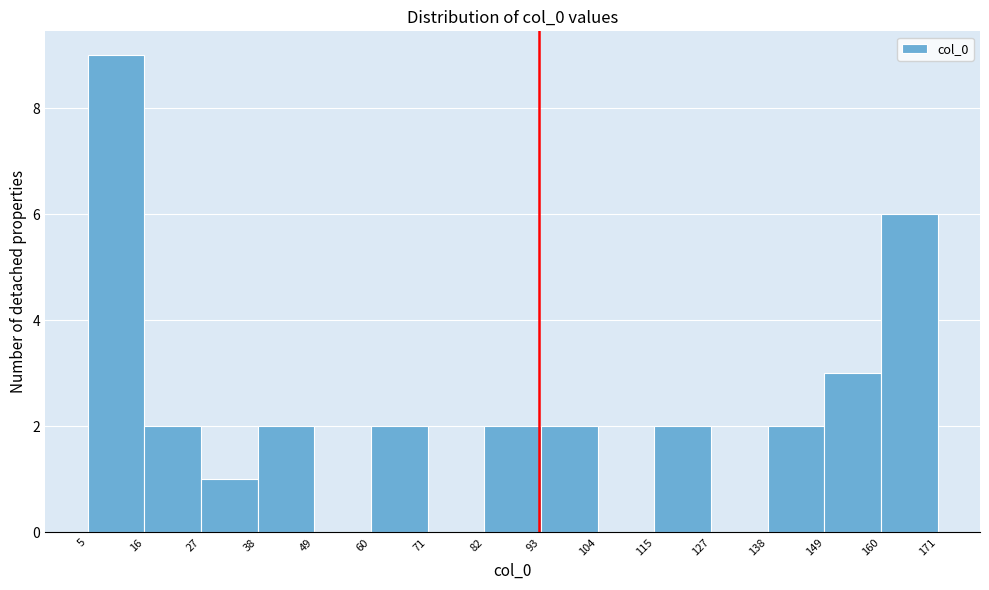

How tall is the bar that spans 149 to 160 on the x-axis? The values are not printed on the chart, so give them approximately, as read against the axis.

3